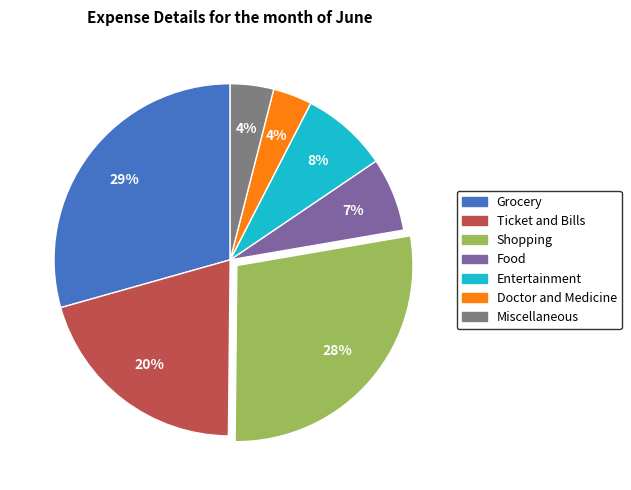

Which slice is the largest?

Grocery